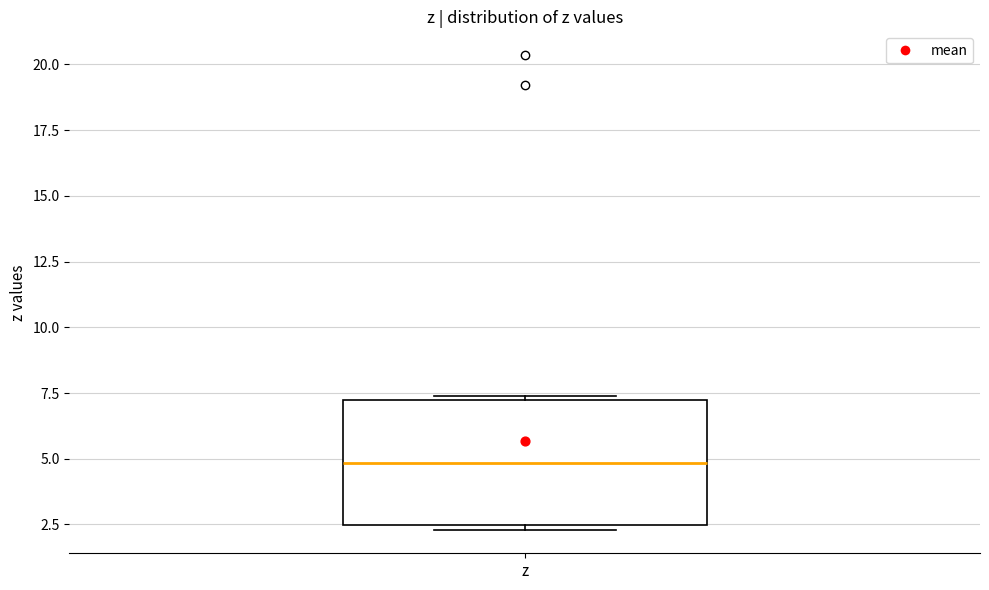

Transcribe this box plot: give where the median line is, the range the box spans, and where the two whiskers end, as read against the y-axis. The values are not printed on the chart, so give them approximately, as read against the axis.

median 5.0, box 2.5 to 7.0, whiskers 2.5 (just below the box's lower edge) to 7.5